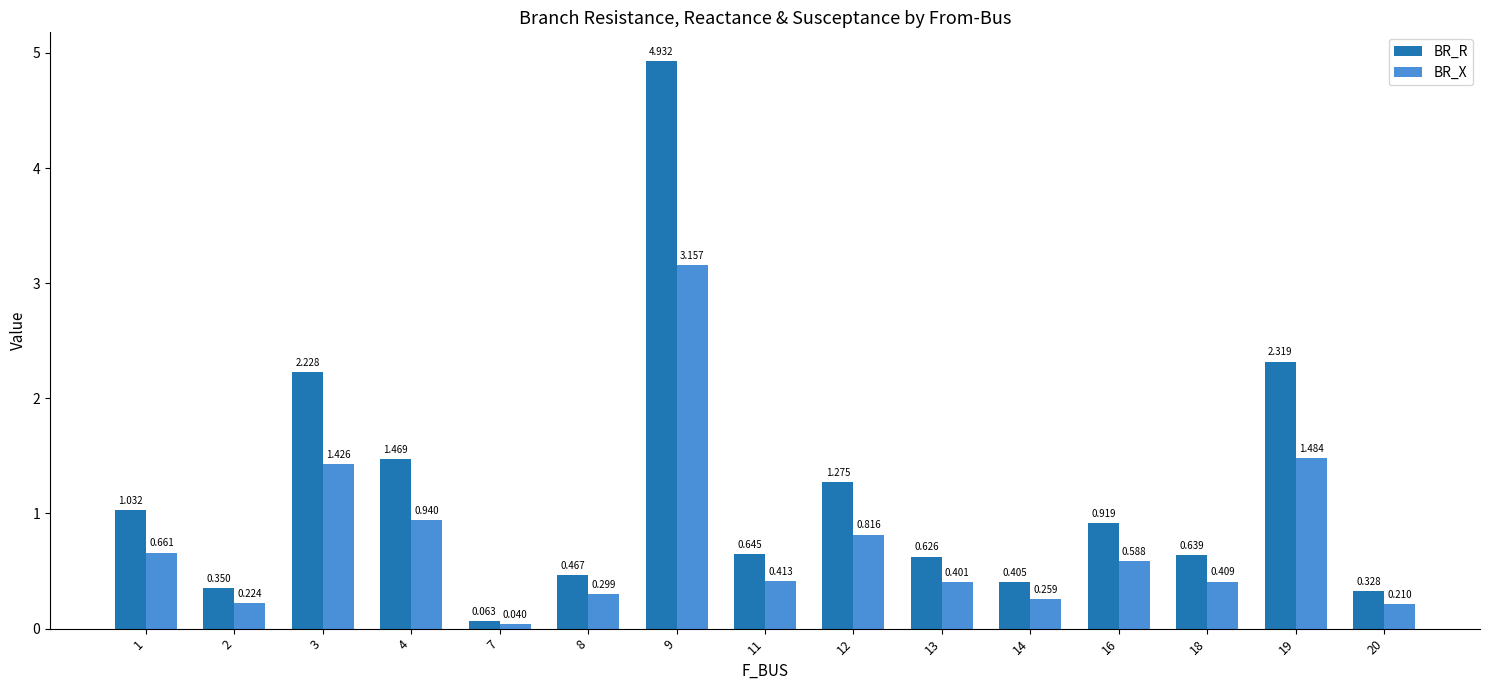

List the series in order of their overall mean, lowest first.

BR_X, BR_R